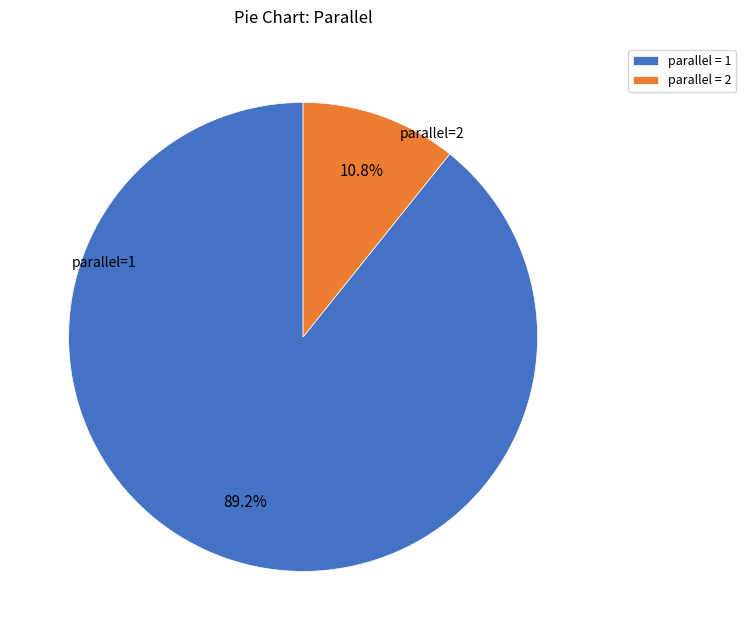

Is there any slice that represents more than half of the pie?

Yes